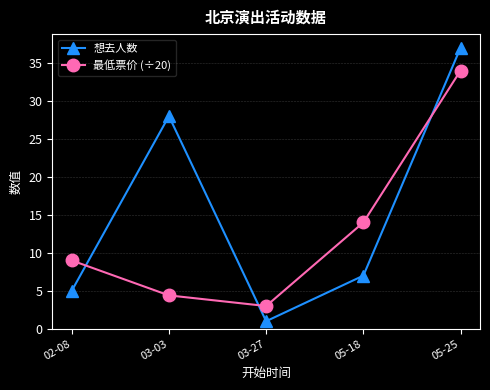

Which series changed the most between 03-27 and 05-25?

想去人数